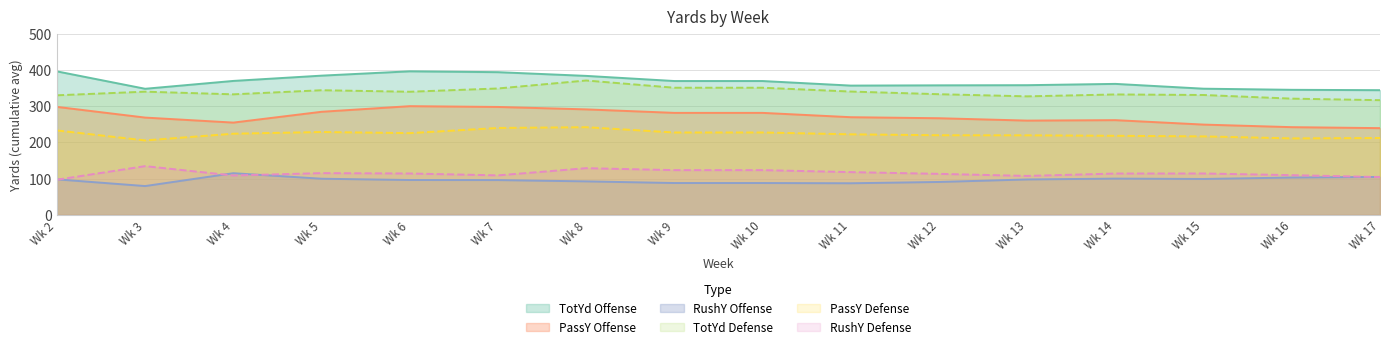

Which series has the largest total across all categories?

TotYd Offense